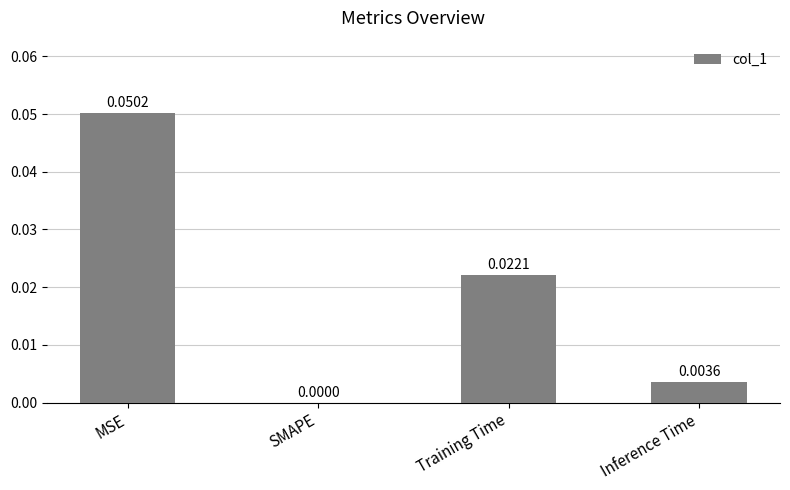

At which label is the value closest to 0?

SMAPE